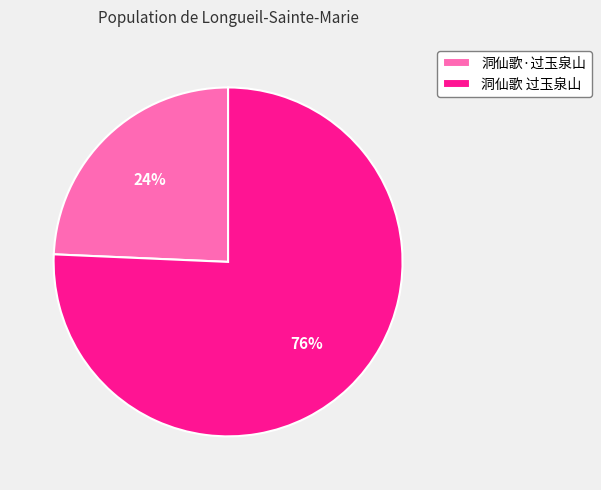

Between 洞仙歌 过玉泉山 and 洞仙歌·过玉泉山, which is larger?

洞仙歌 过玉泉山